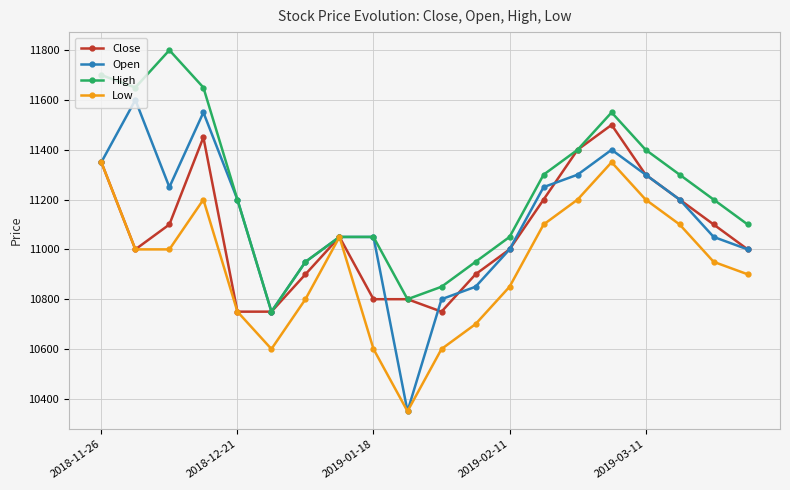

True or false: Open has more than 2 interior local peaks.

True